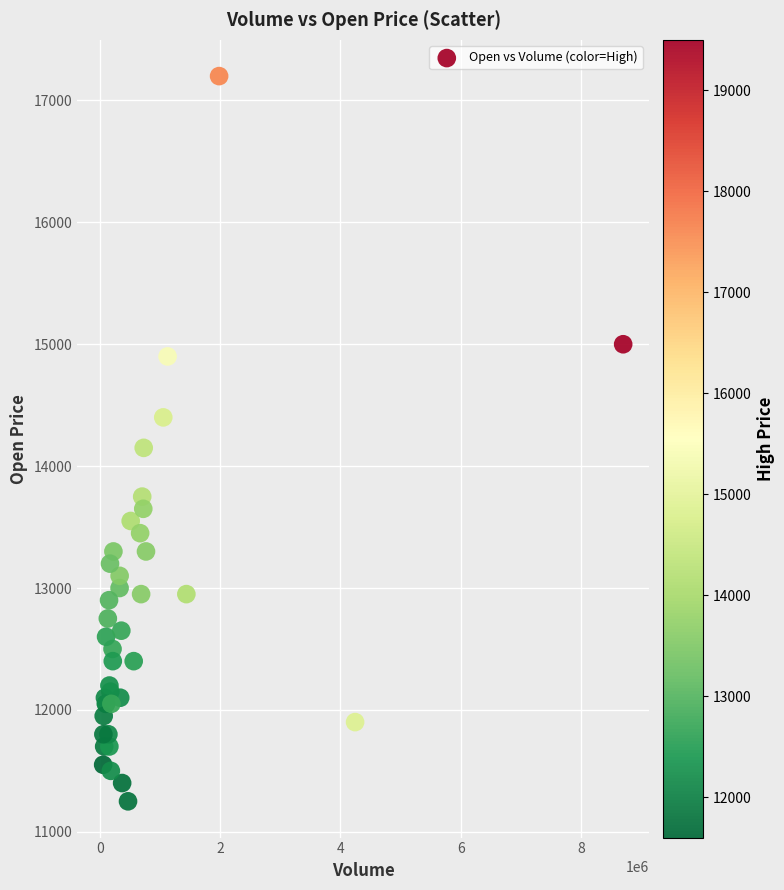

What Y value in the scatter plot is closest to 14225?

14150